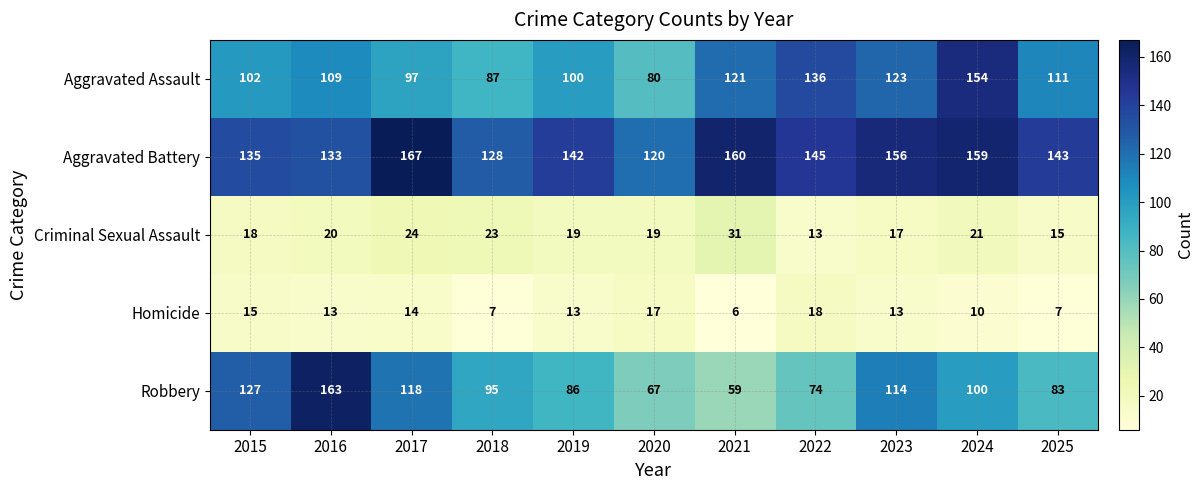

Which series has the widest spread of values?

Robbery